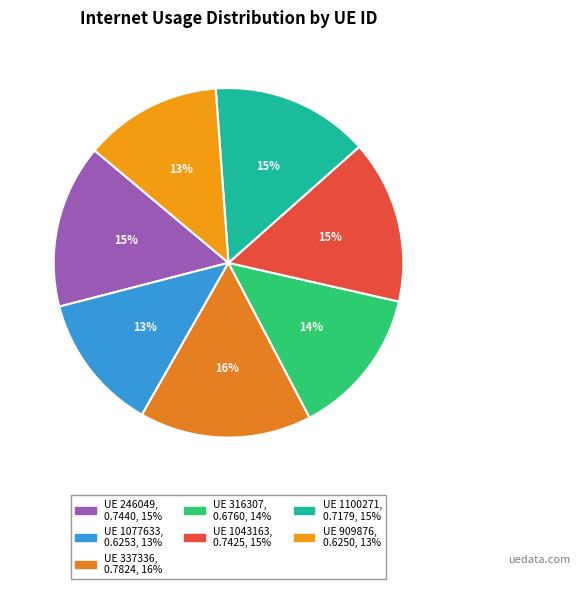

Which slice is the smallest?

909876